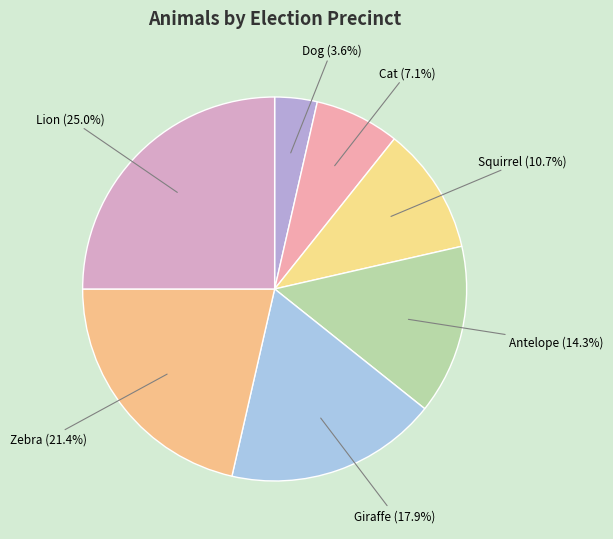

What percentage do Dog and Squirrel together represent?

14.3%